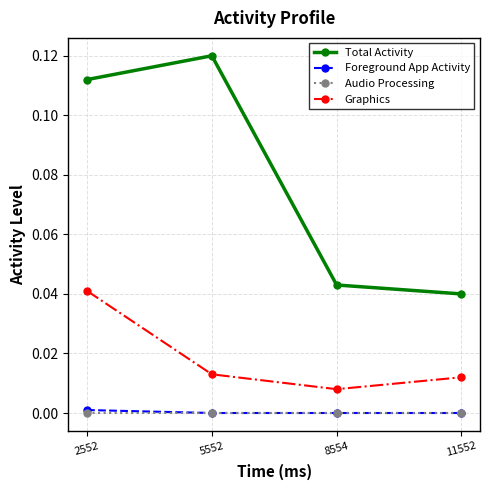

True or false: Graphics and Audio Processing cross at least once.

False